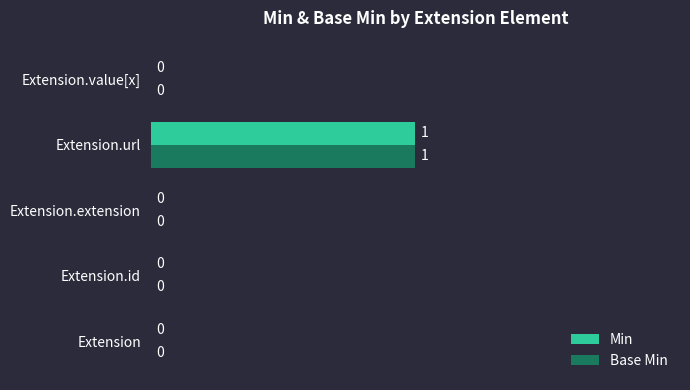

At which category is the sum across all series the highest?

Extension.url